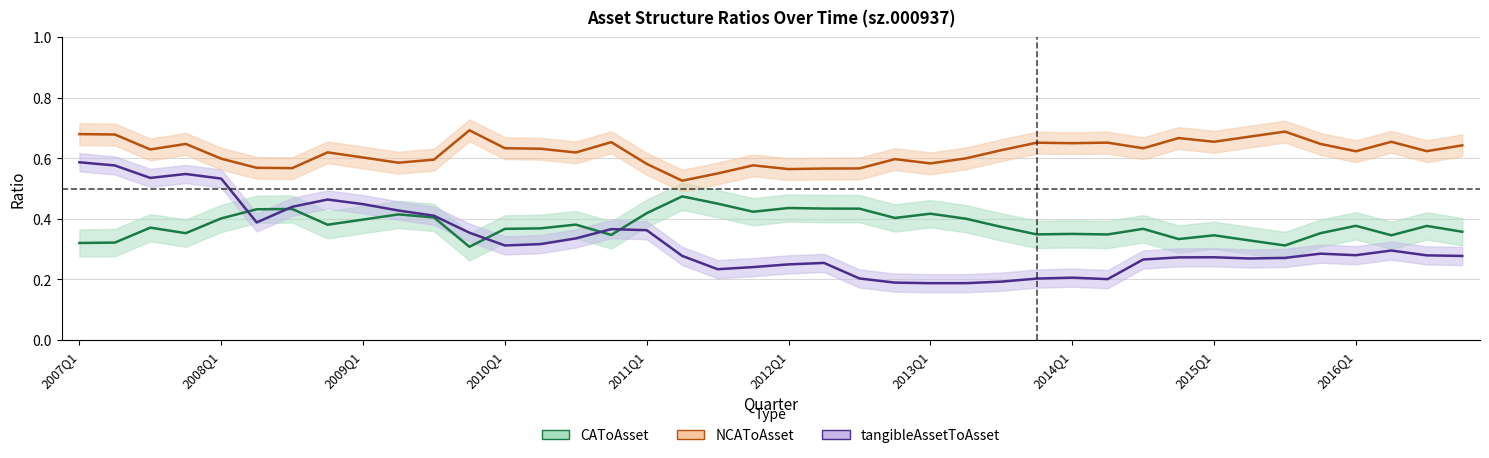

Is the value of CAToAsset at 12 greater than the value of tangibleAssetToAsset at 29?

Yes